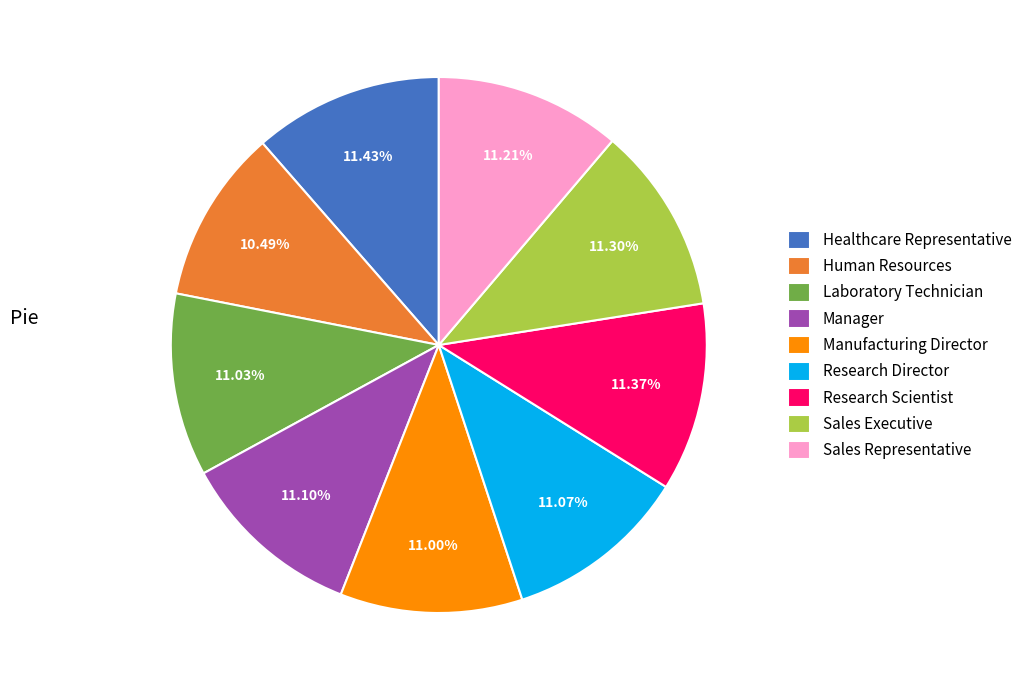

To the nearest percent, what is the difference between the Research Scientist and Human Resources slice percentages?

1%